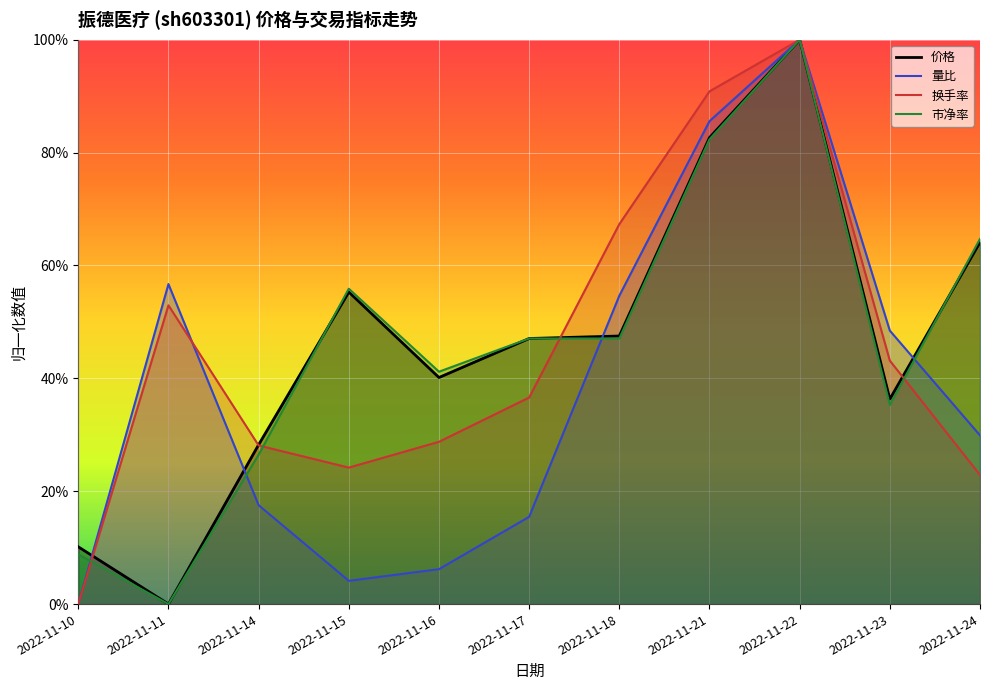

How many intersections are there between 换手率 and 量比?

1